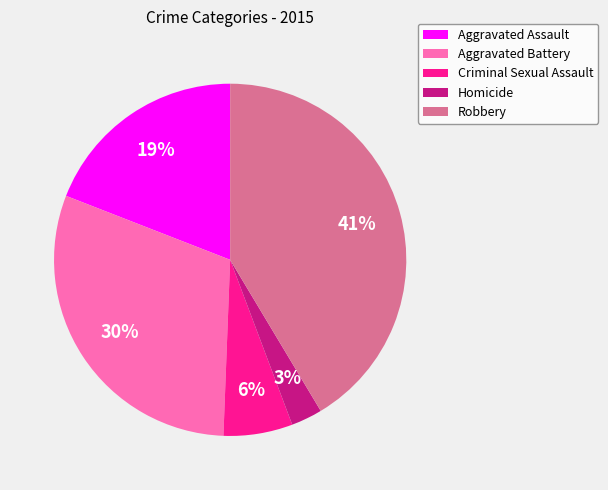

Rank the categories by value from lowest to highest.

Homicide, Criminal Sexual Assault, Aggravated Assault, Aggravated Battery, Robbery